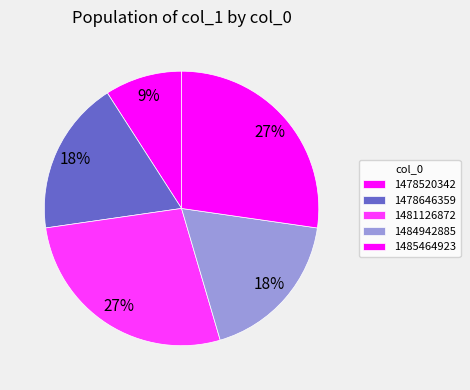

To the nearest percent, what portion does 1478646359 represent?

18%